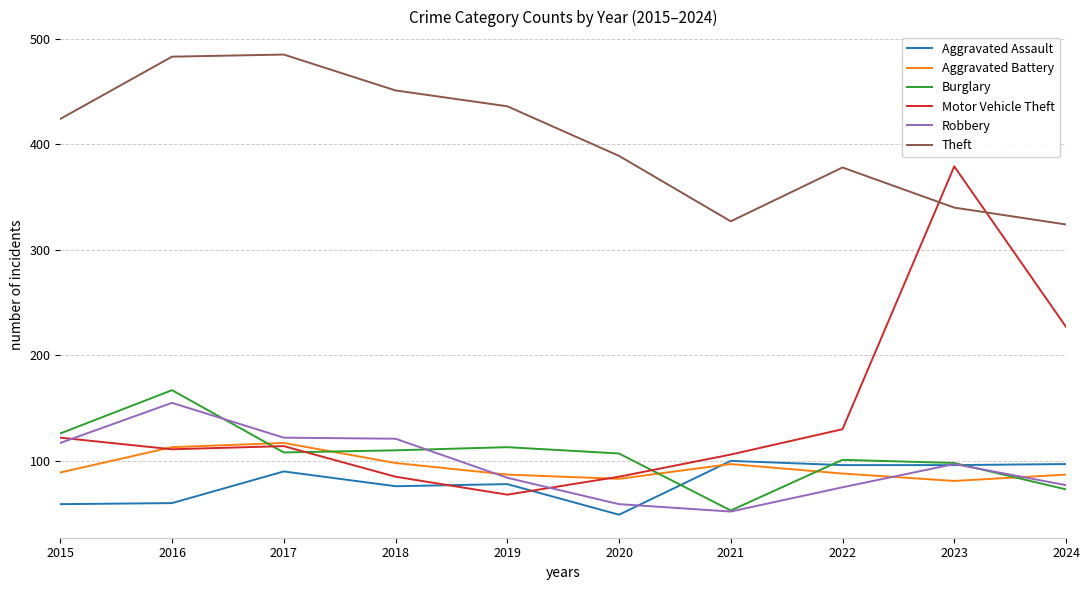

True or false: Motor Vehicle Theft and Theft cross at least once.

True